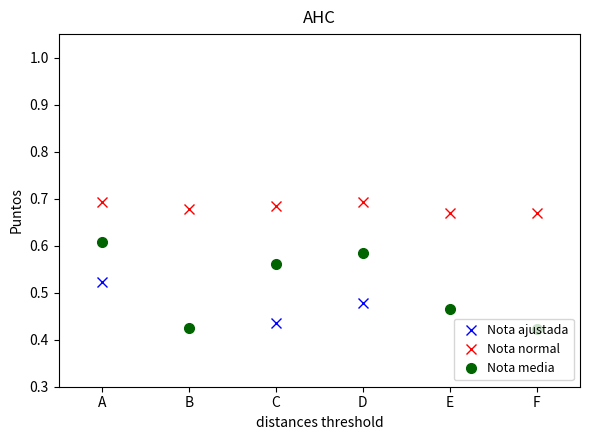

Reading left to right, what are all the values shown in this chart?

Nota ajustada: A=0.5	B=0.2	C=0.4	D=0.5	E=0.3	F=0.2
Nota normal: A=0.7	B=0.7	C=0.7	D=0.7	E=0.7	F=0.7
Nota media: A=0.6	B=0.4	C=0.6	D=0.6	E=0.5	F=0.4